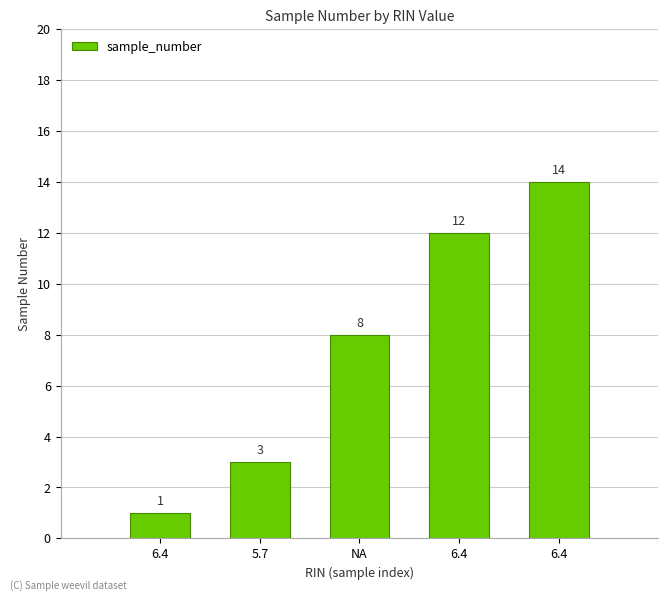

What is the difference between the values at 5.7 and 6.4?

2